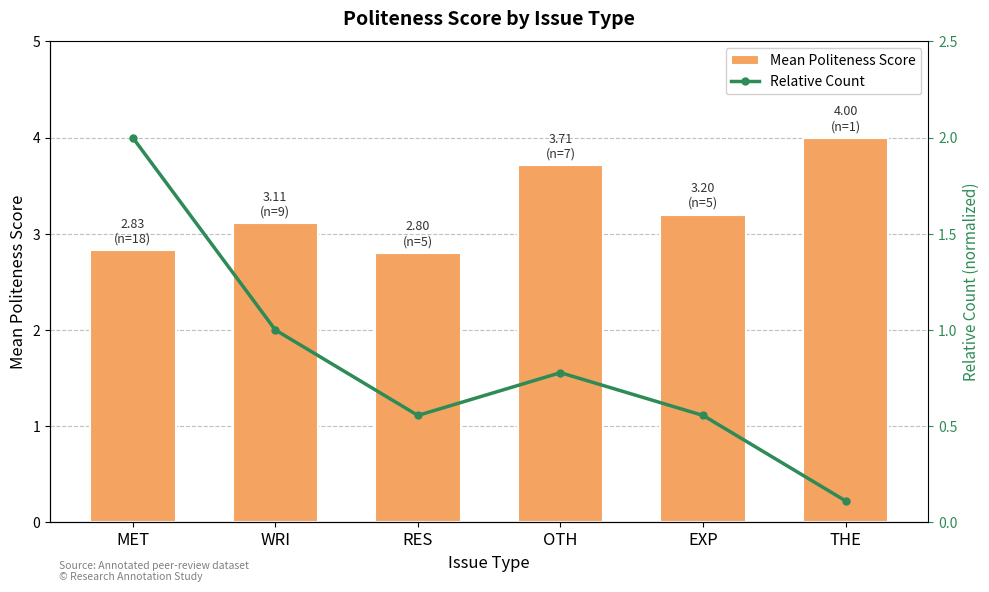

Rank the series by their maximum value, from lowest to highest.

Relative Count, Mean Politeness Score